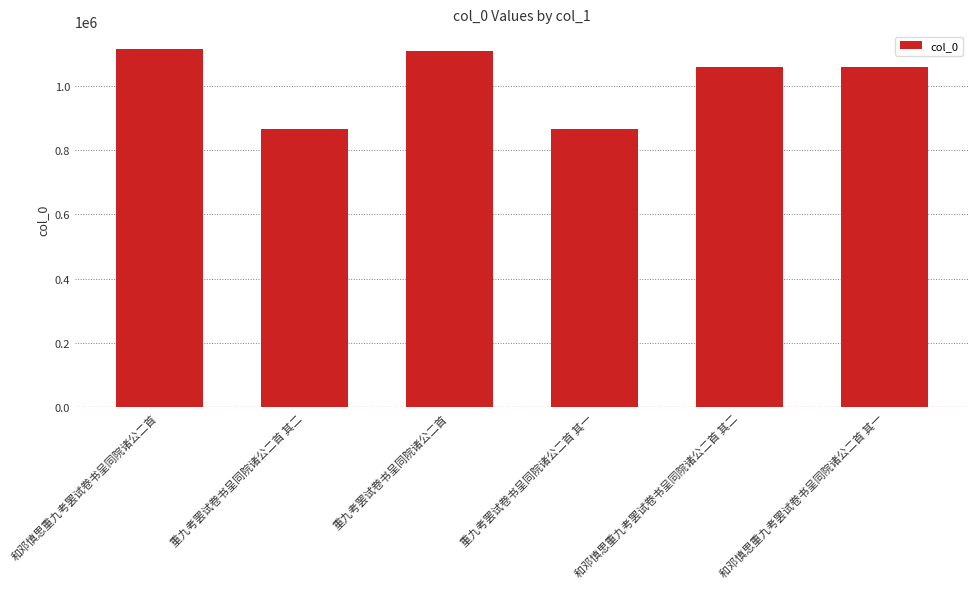

What is the greatest value displayed?

1113674